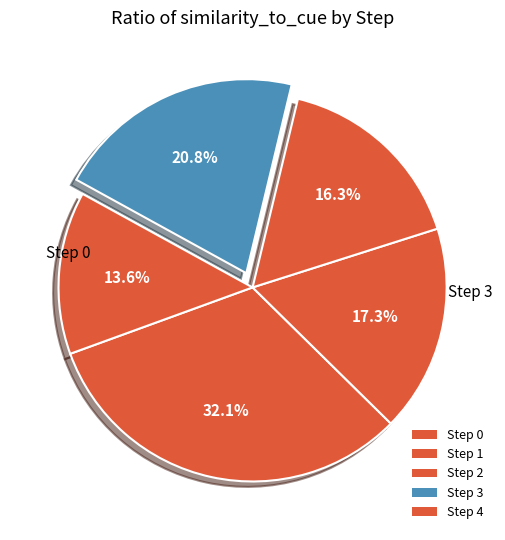

To the nearest percent, what is the difference between the Step 2 and Step 3 slice percentages?

4%